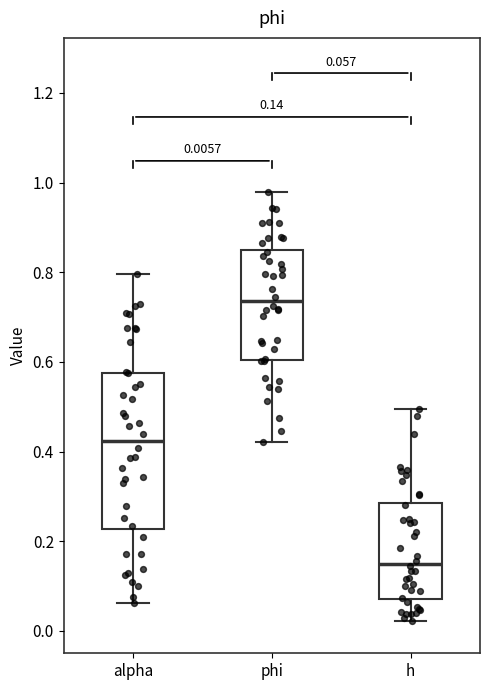

Which box's median line is the highest?

phi